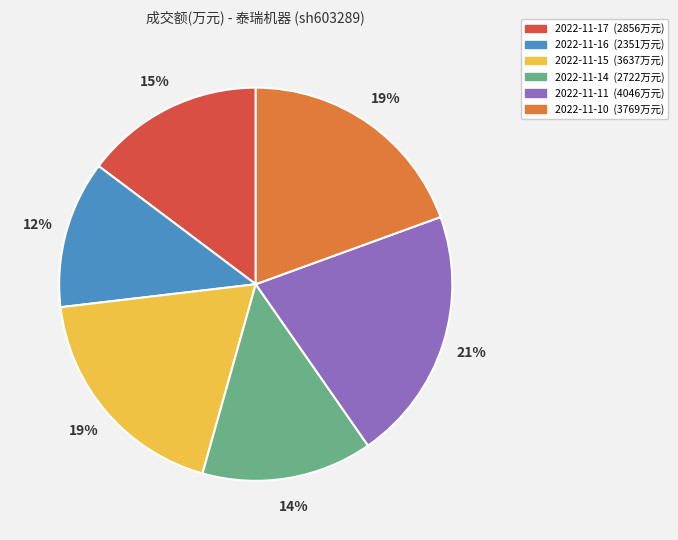

Does 2022-11-10 represent more than half of the total?

No